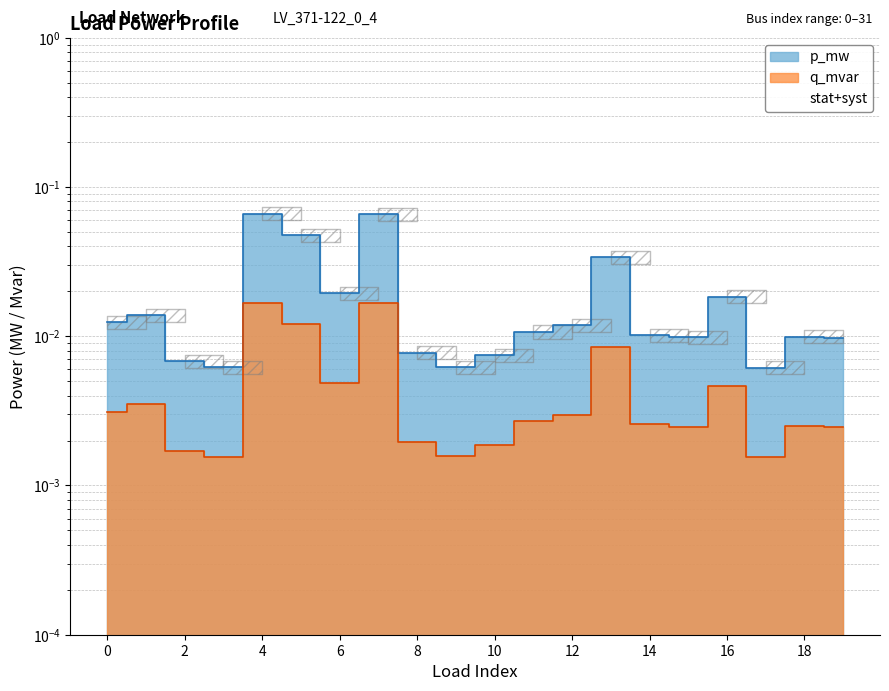

At which label does p_mw reach its minimum?

17